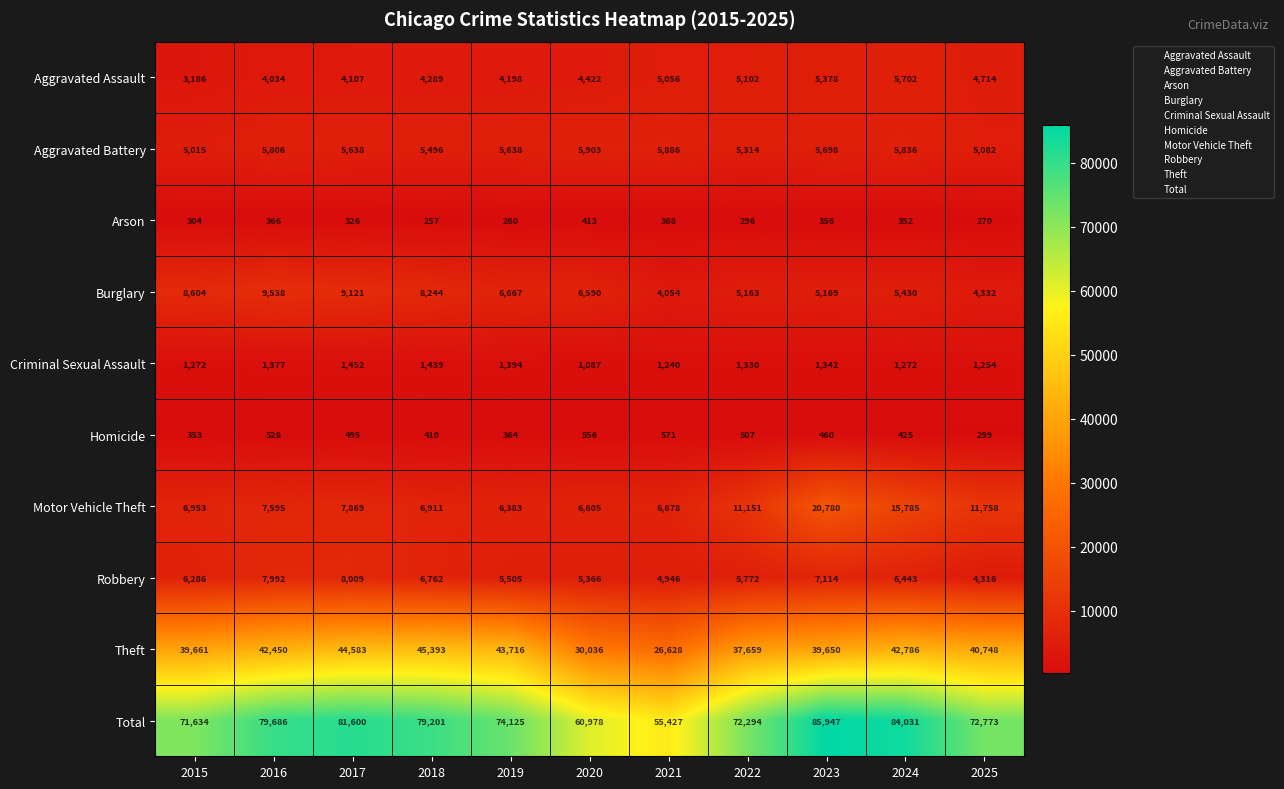

What is the sum of all Robbery values?

68511